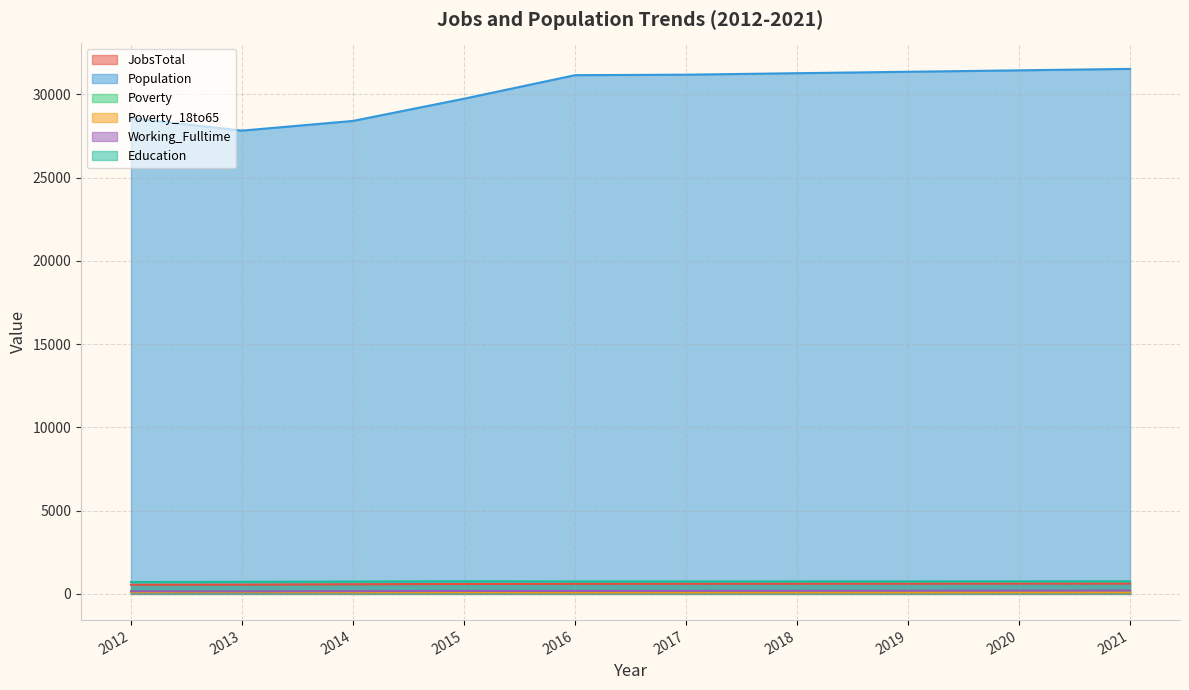

Which category has the highest value in the Poverty series?

2013